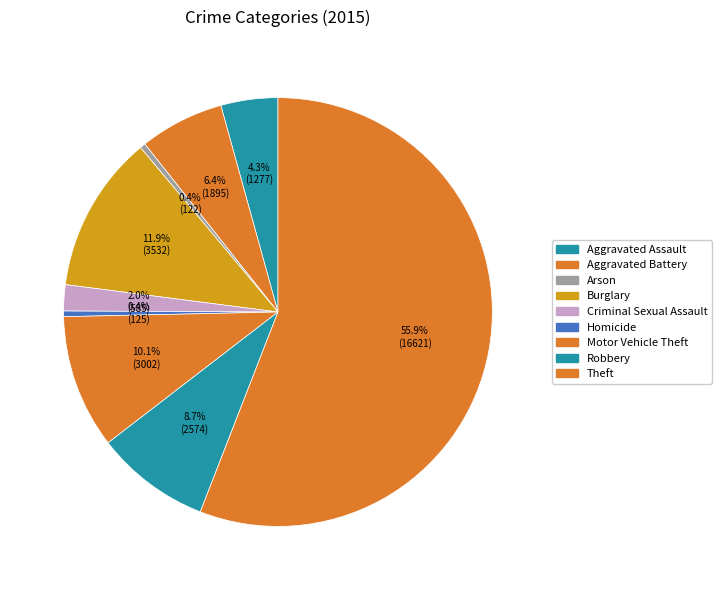

Which category has the biggest portion of the pie?

Theft